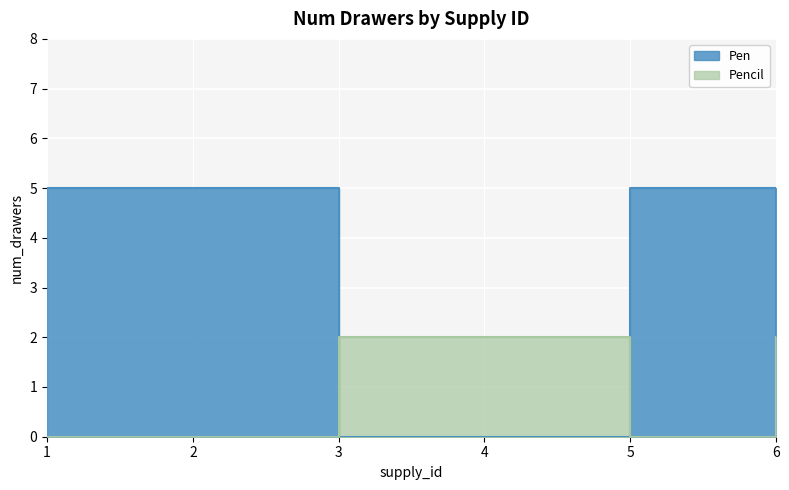

What is the total value across all series at 5?

5